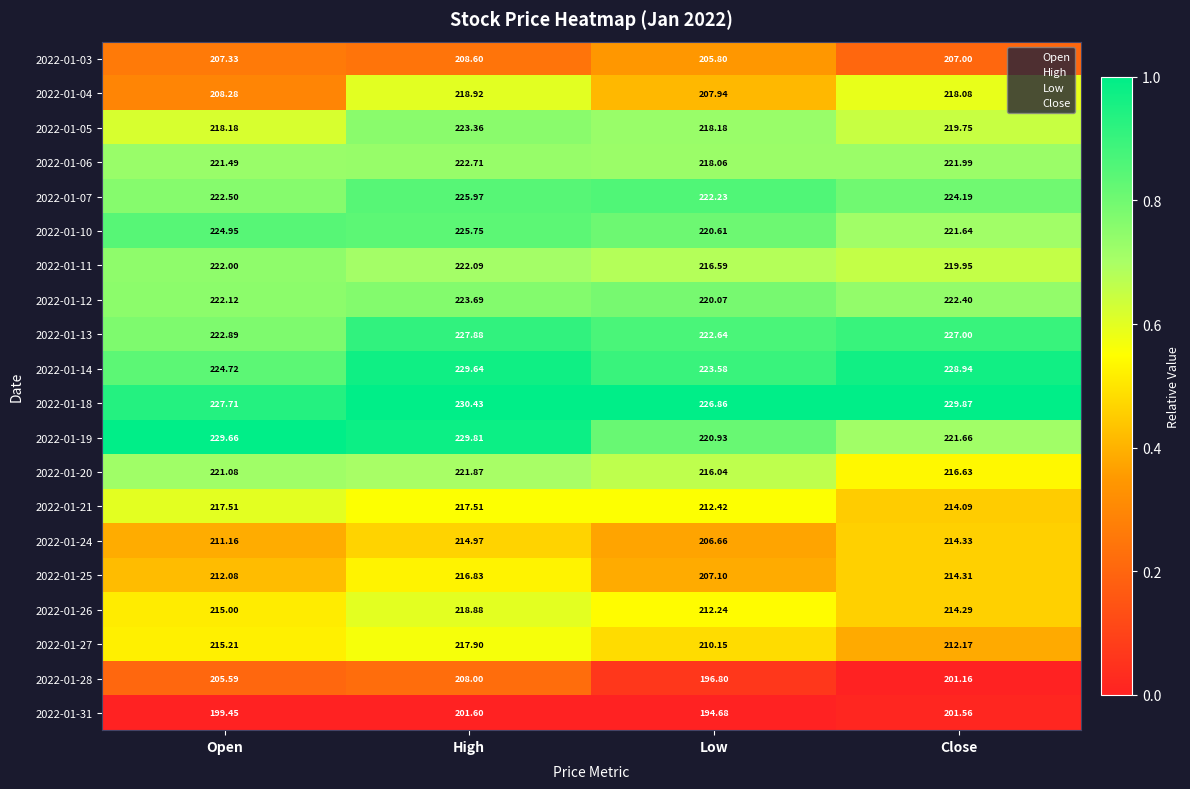

Which label corresponds to the smallest value in the chart?

Low